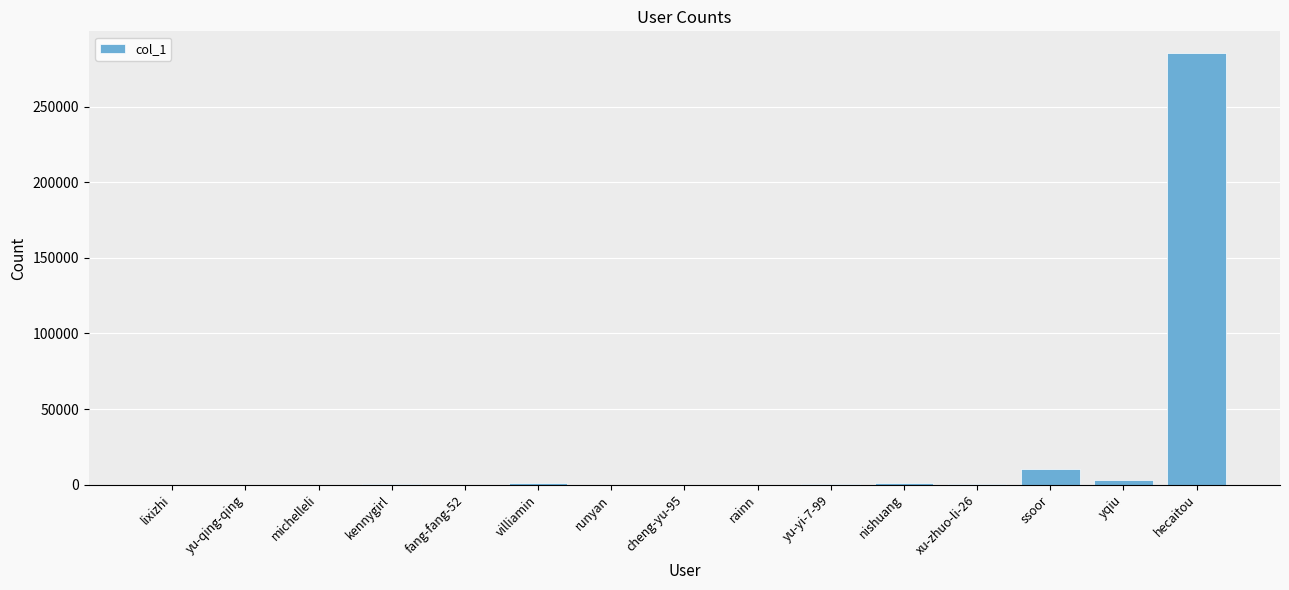

How many series are shown in this chart?

1